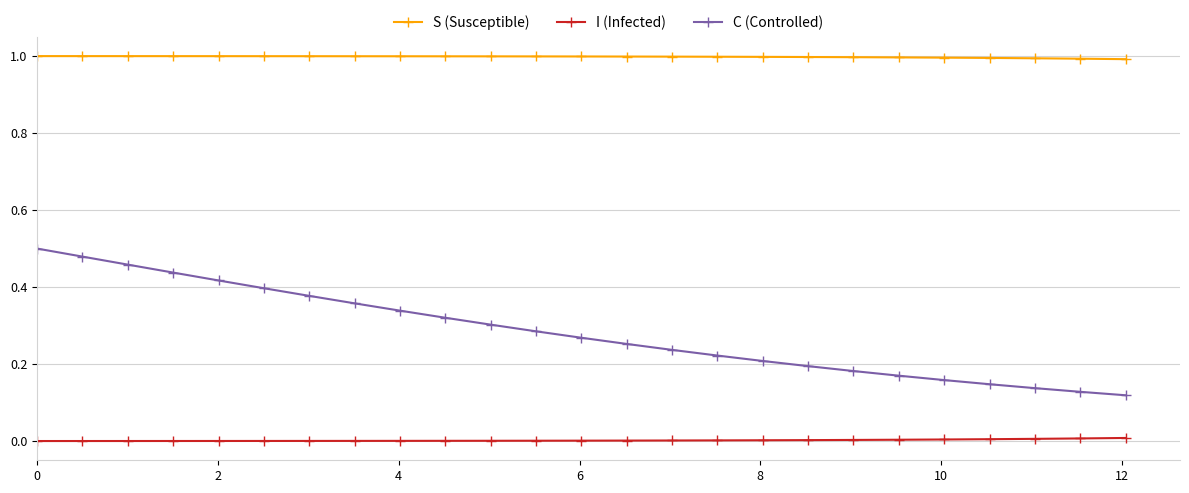

True or false: S (Susceptible) and I (Infected) intersect in this chart.

False